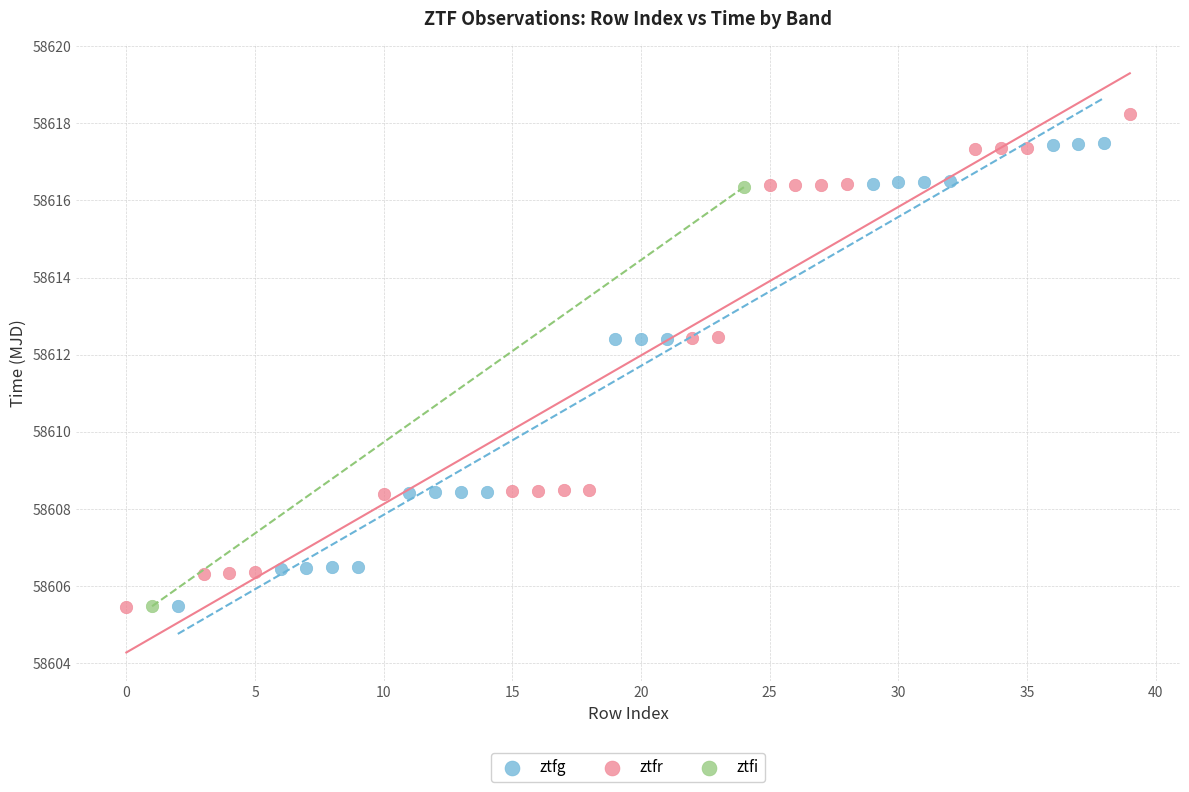

Which series has the largest Y range (max minus min)?

ztfr